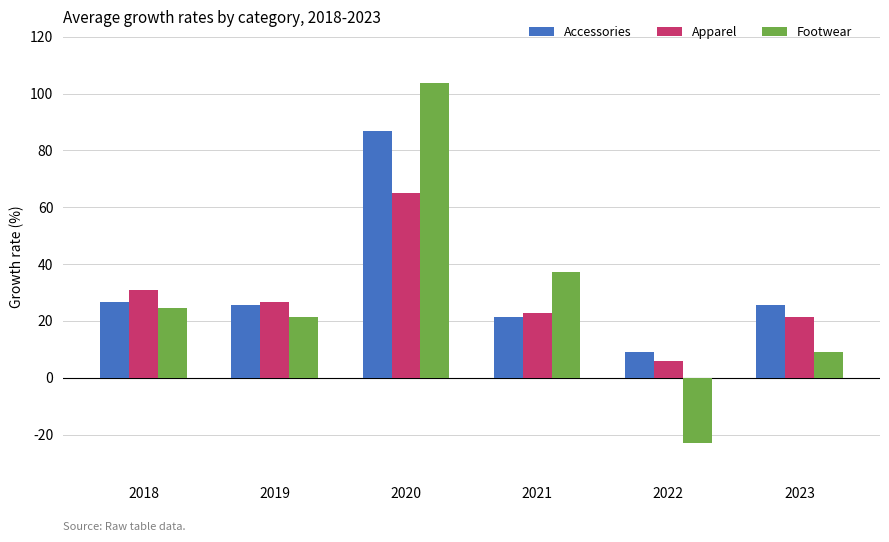

What is the lowest value of the Apparel series?

6.1